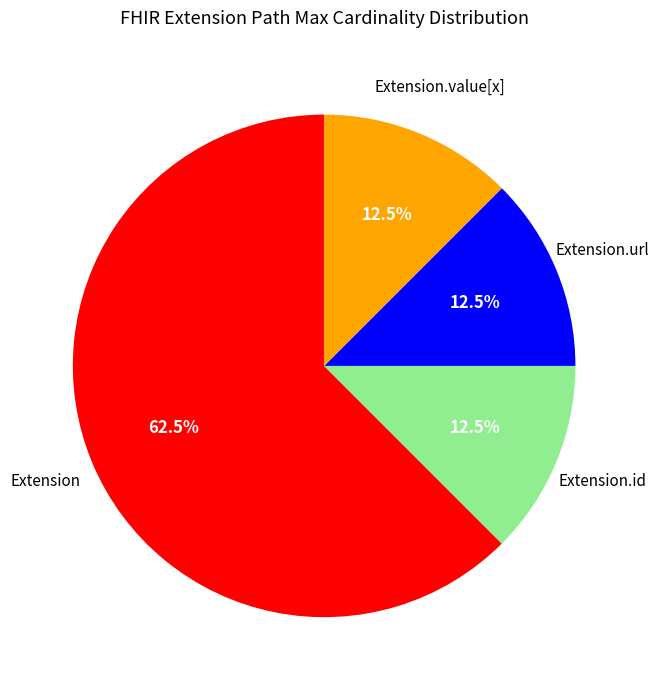

Is there a majority slice in this chart?

Yes